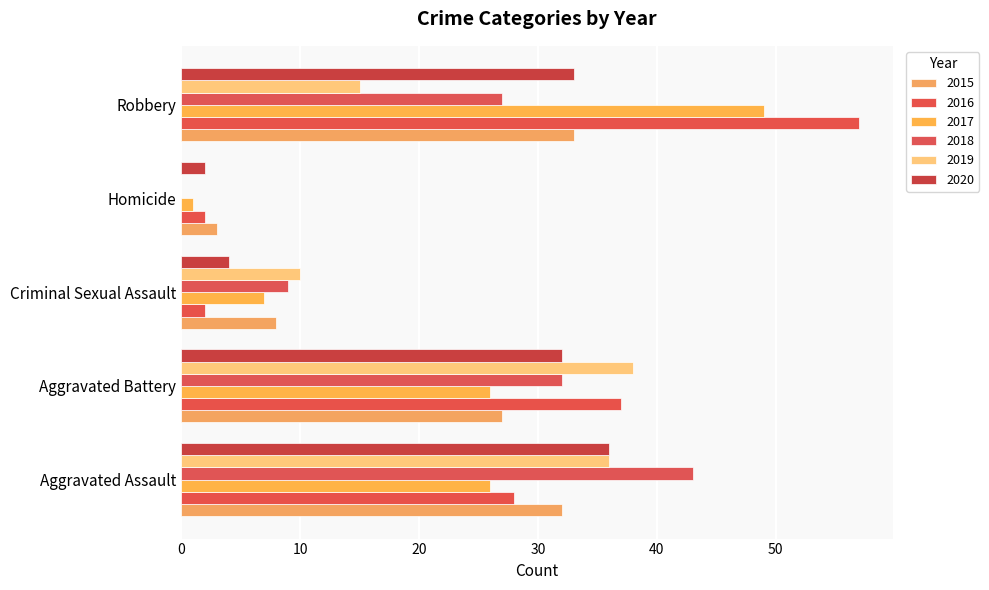

Is it true that 2015 equals 33 at Robbery?

True